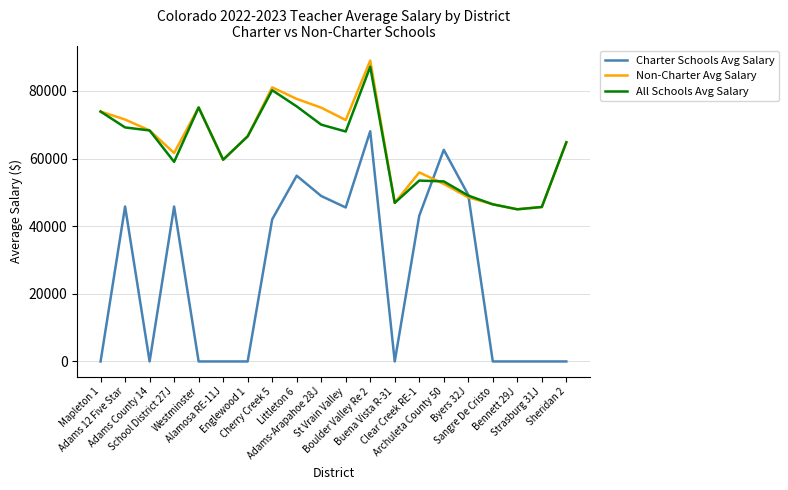

Does the chart have visible grid lines?

Yes